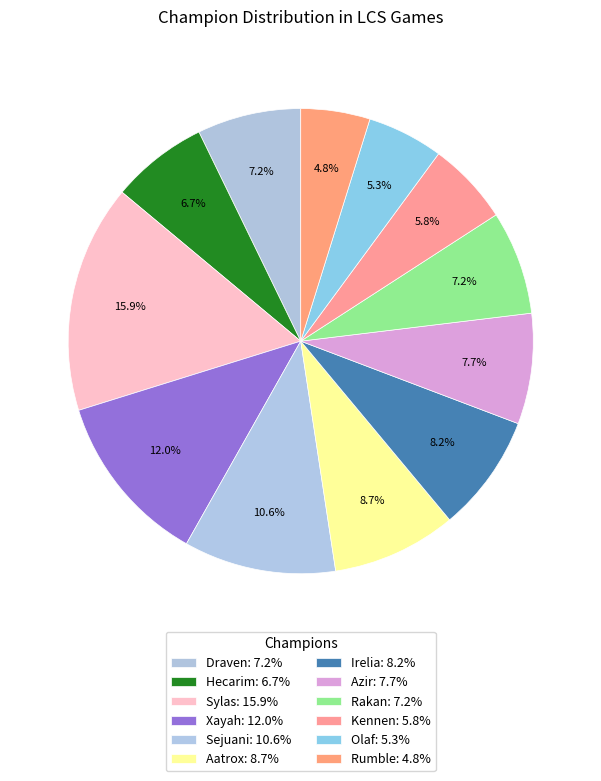

Which slice is the smallest?

Rumble